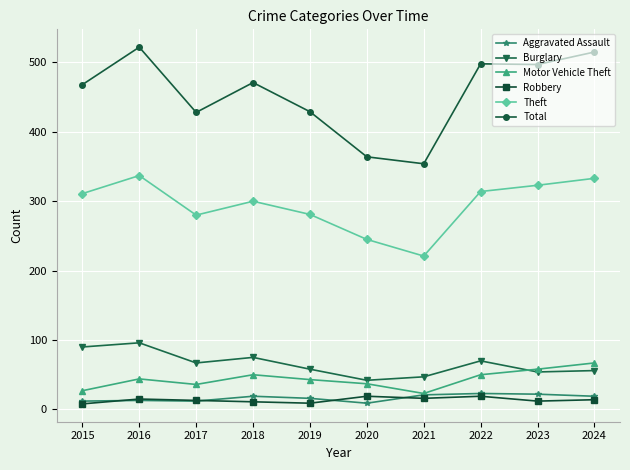

Is it true that Burglary equals 155 at 2016?

False